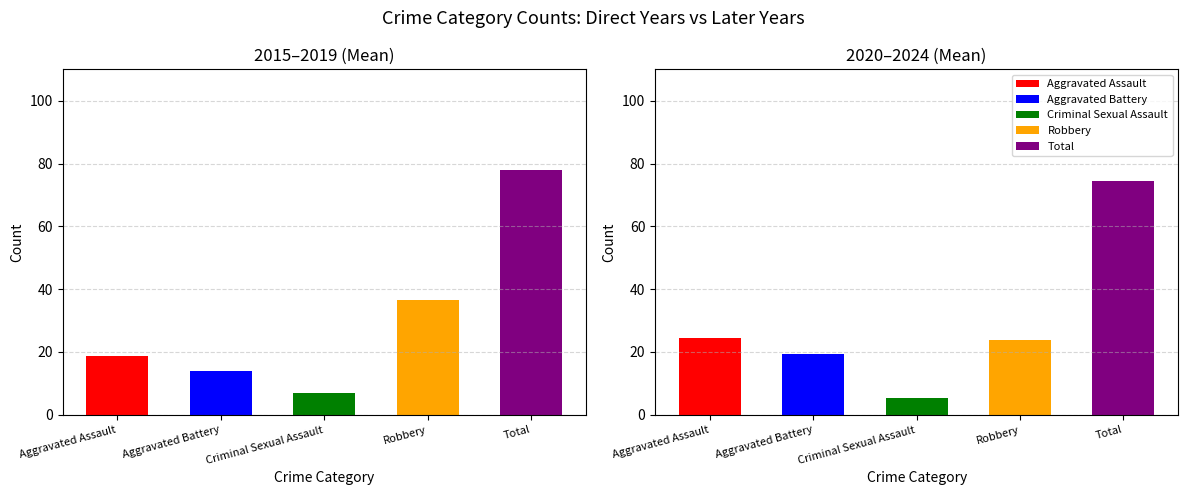

What is the sum of the Robbery values at 2020 and 2019?

46